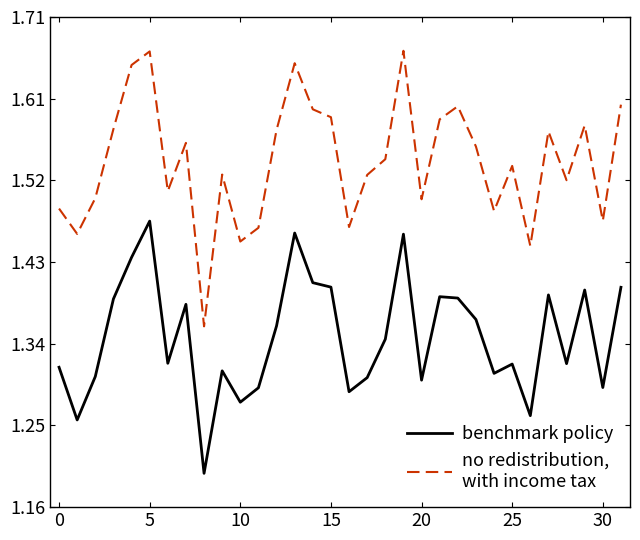

What is the minimum value shown in the chart?

1.2